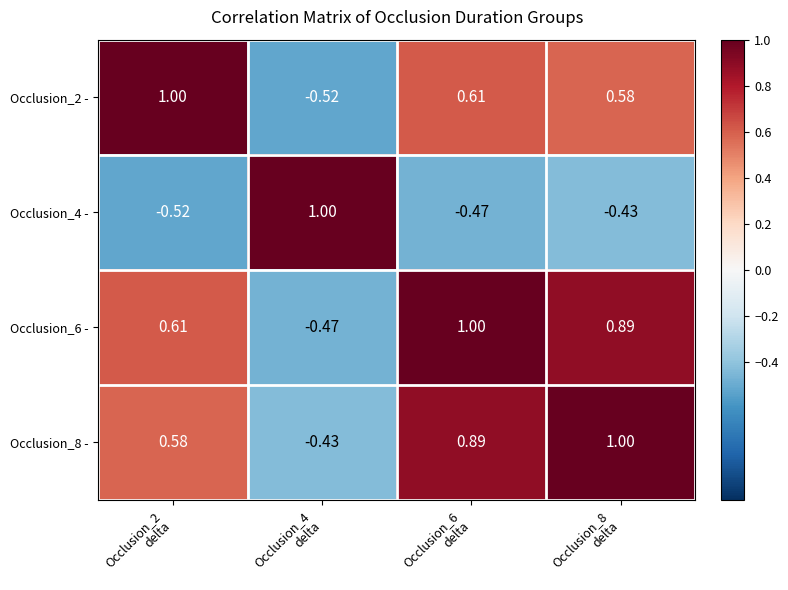

Rank the series at Occlusion_2
delta from lowest to highest value.

Occlusion_4 -, Occlusion_8 -, Occlusion_6 -, Occlusion_2 -